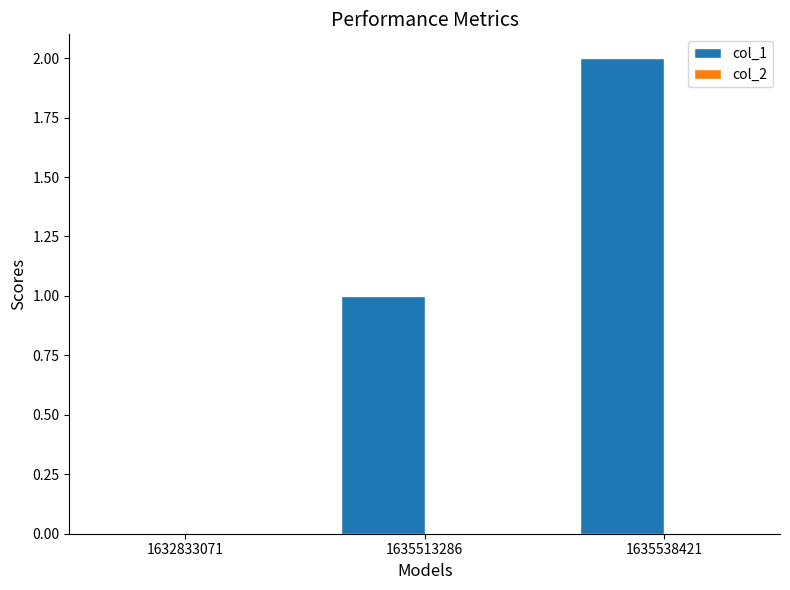

Is it true that the value at 1635513286 is 2?

False